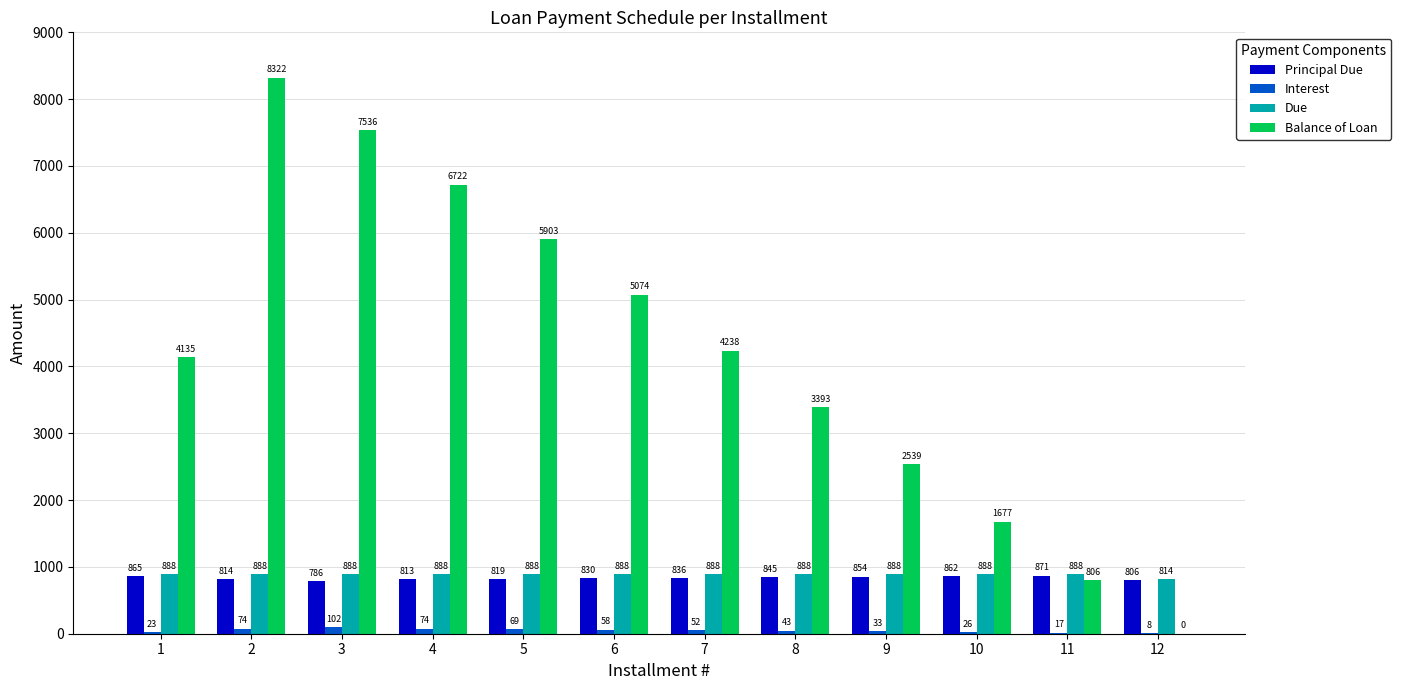

Are the bars grouped side by side (vs. stacked)?

Yes